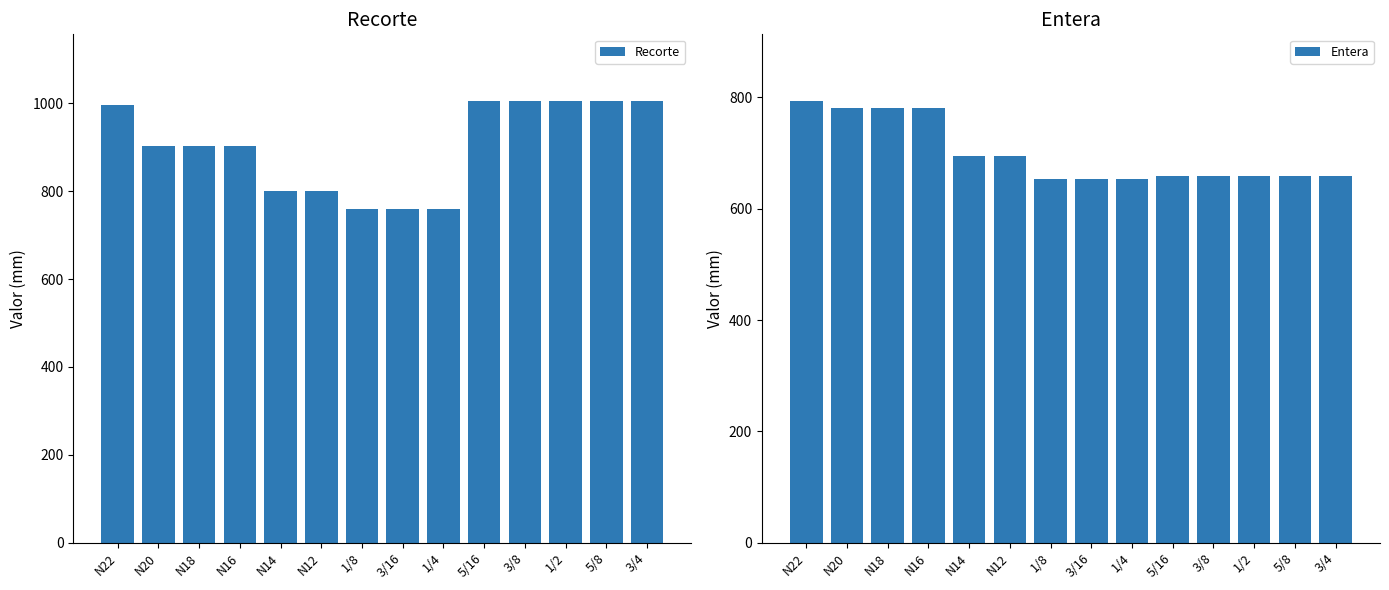

At which category is the sum across all series the highest?

N22